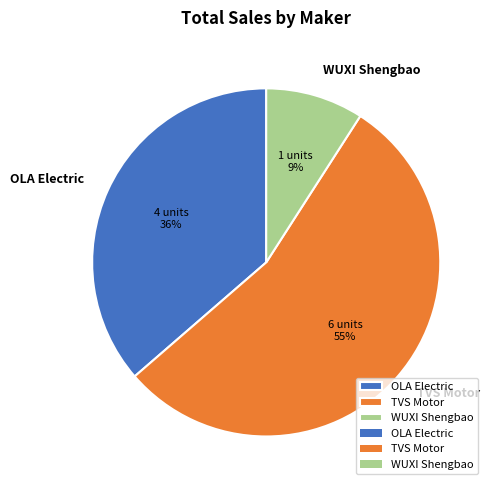

Combined, do WUXI Shengbao and OLA Electric account for over 50%?

No